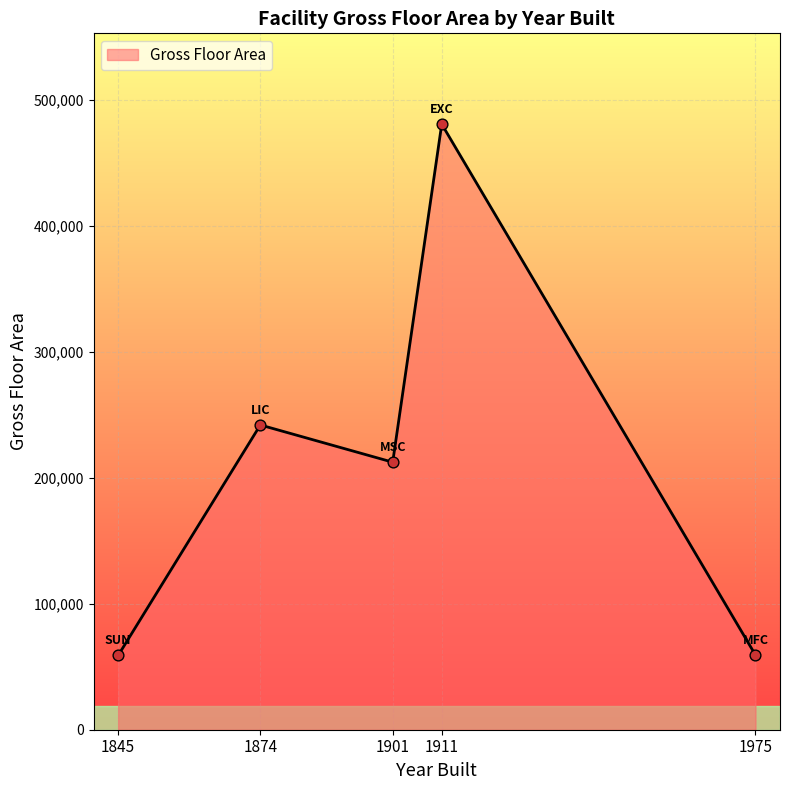

Which has a higher value, 1911 or 1975?

1911